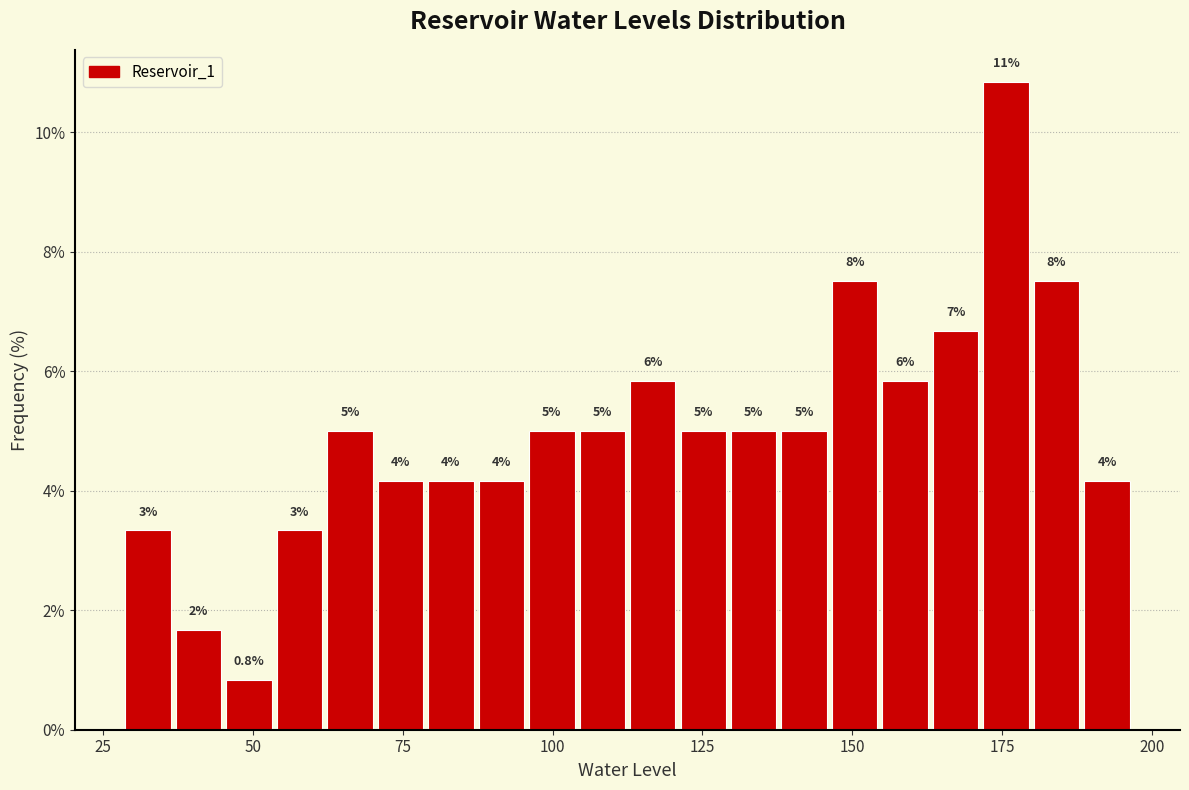

Around what value on the x-axis is the tallest bar? Give the approximate position of its centre, as read against the axis.

175